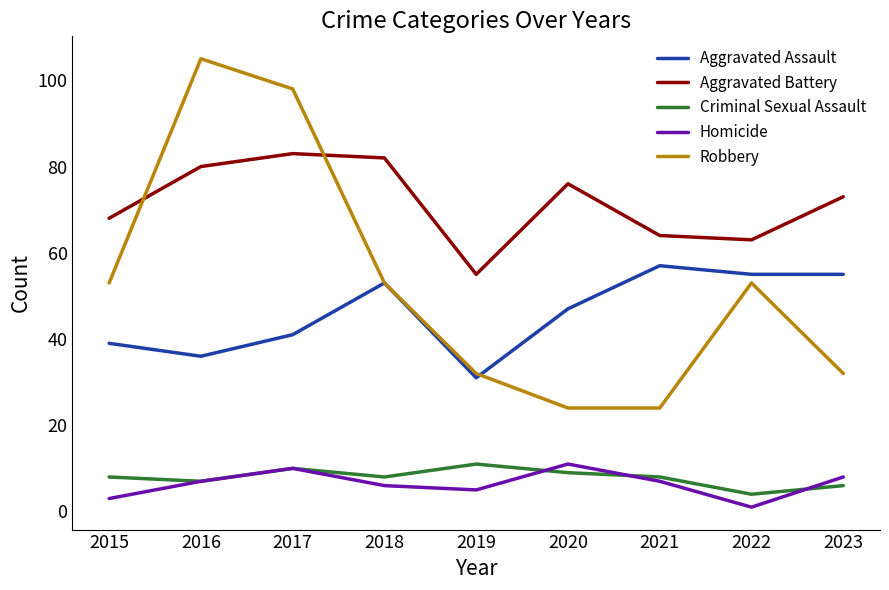

What is the maximum value shown in the chart?

105